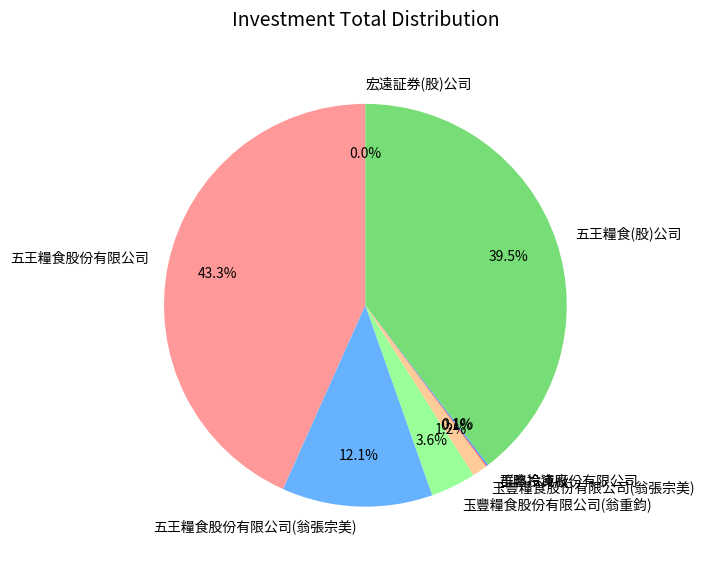

Is 玉豐糧食股份有限公司(翁張宗美) the majority of the pie?

No